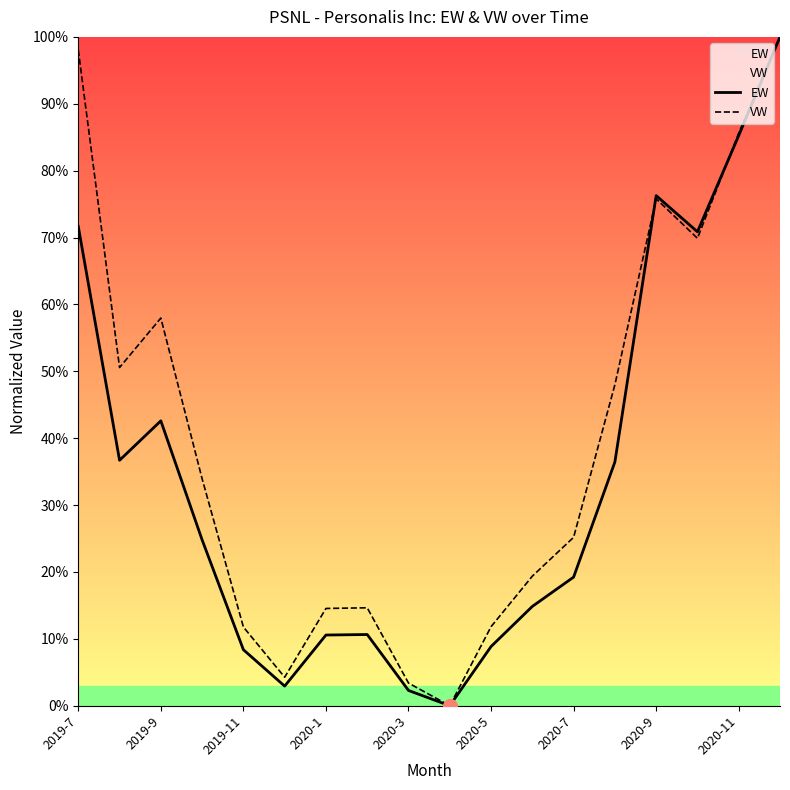

Which series has the largest total across all categories?

VW